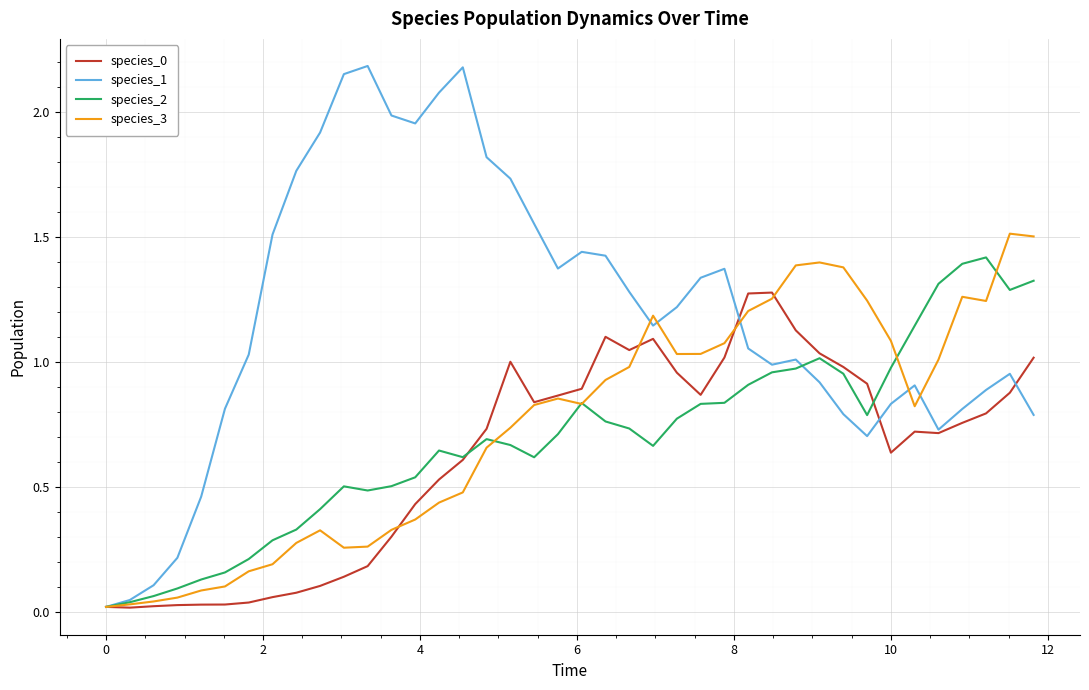

At how many categories does at least one series exceed 1?

34